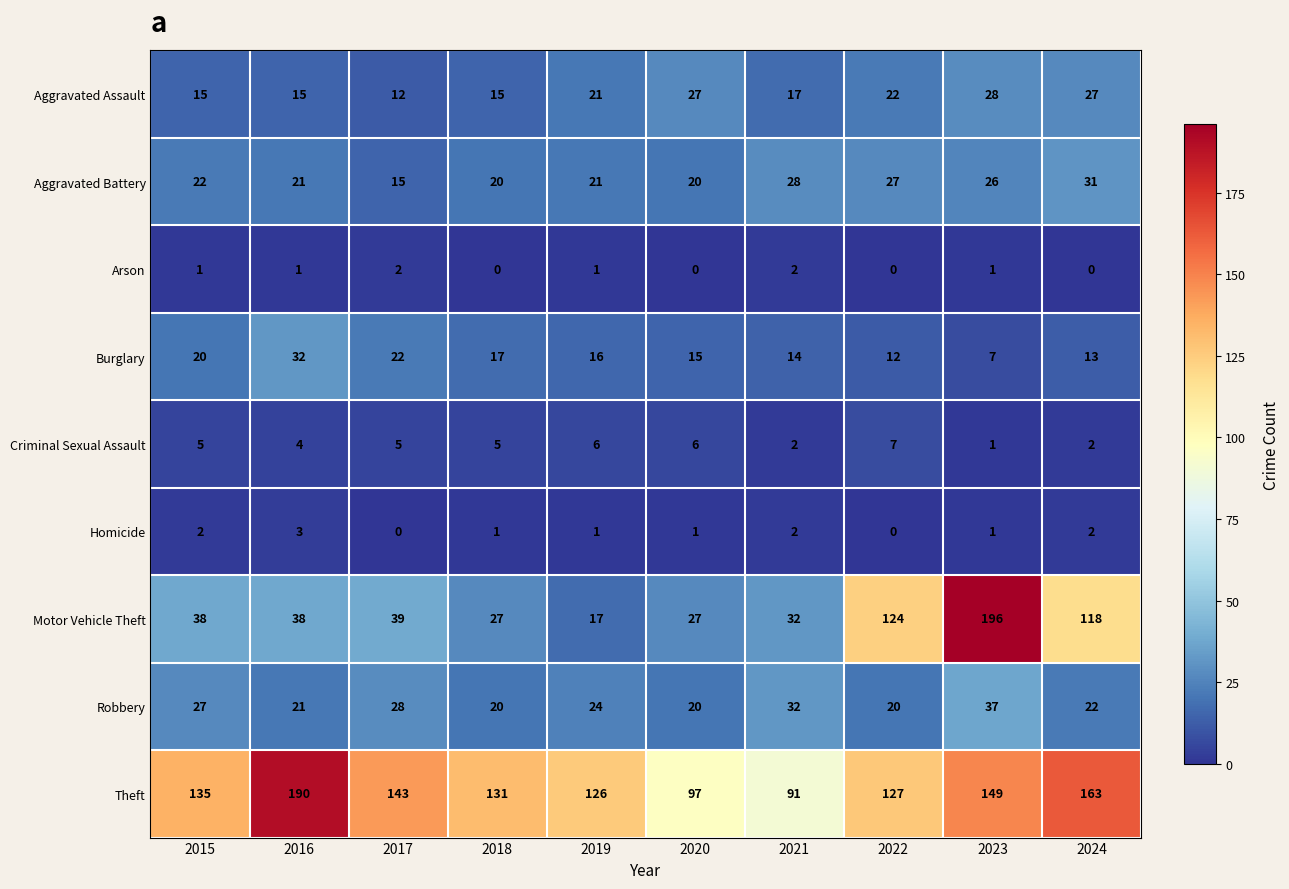

What value does the Aggravated Battery series have at 2016, to the nearest 10?

20